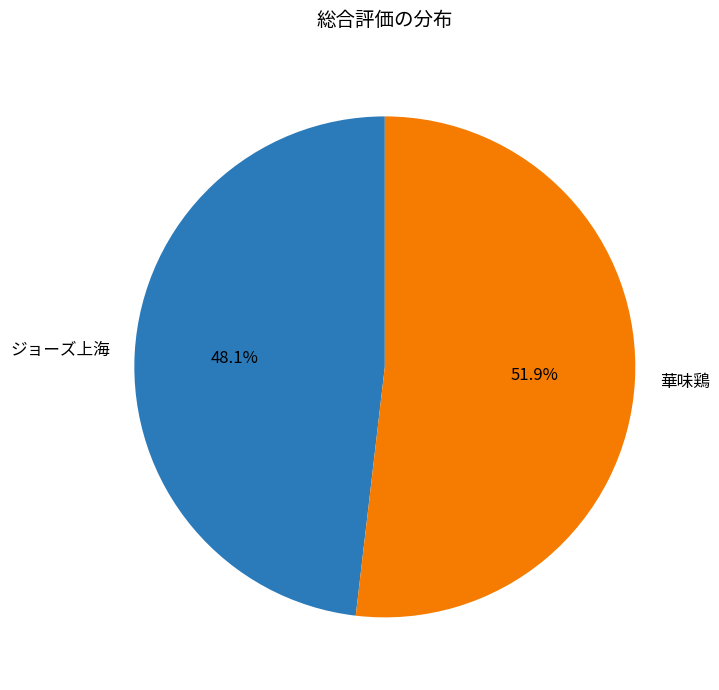

What percentage do ジョーズ上海 and 華味鶏 together represent?

100.0%